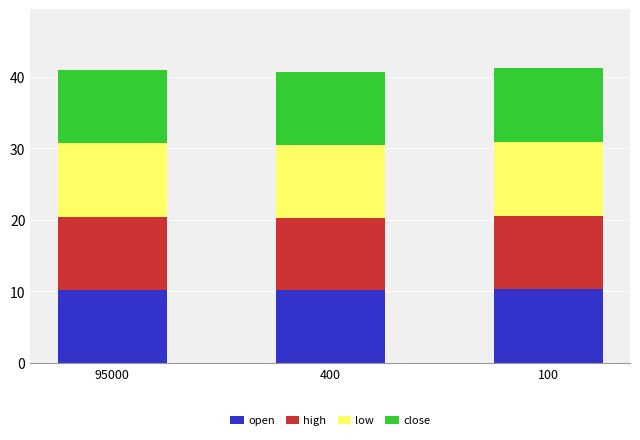

What is the minimum value for open?

10.2